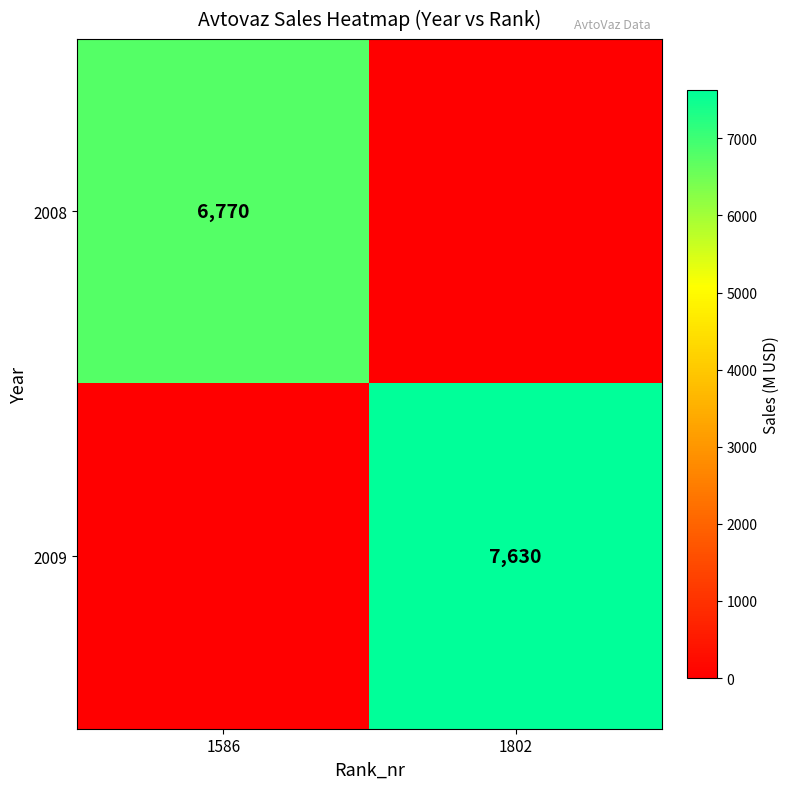

What is the spread (max minus min) of values at 1802?

7630